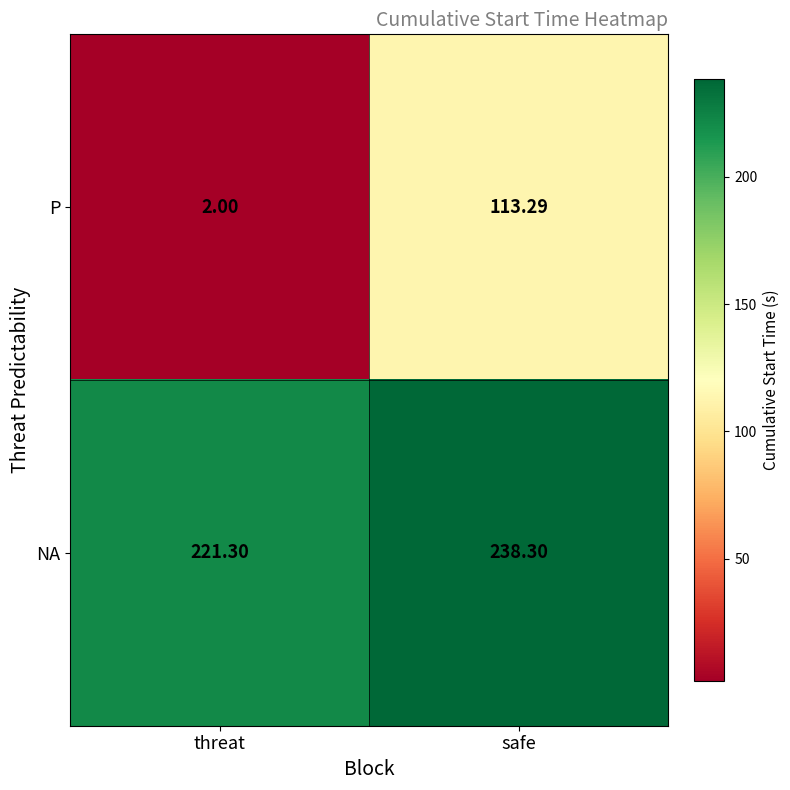

Rank the series at threat from highest to lowest value.

NA, P